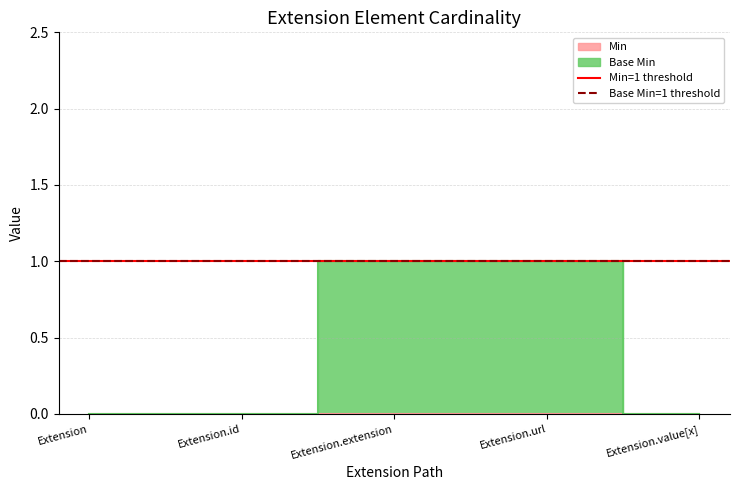

True or false: the data shows 0 at Extension.

True